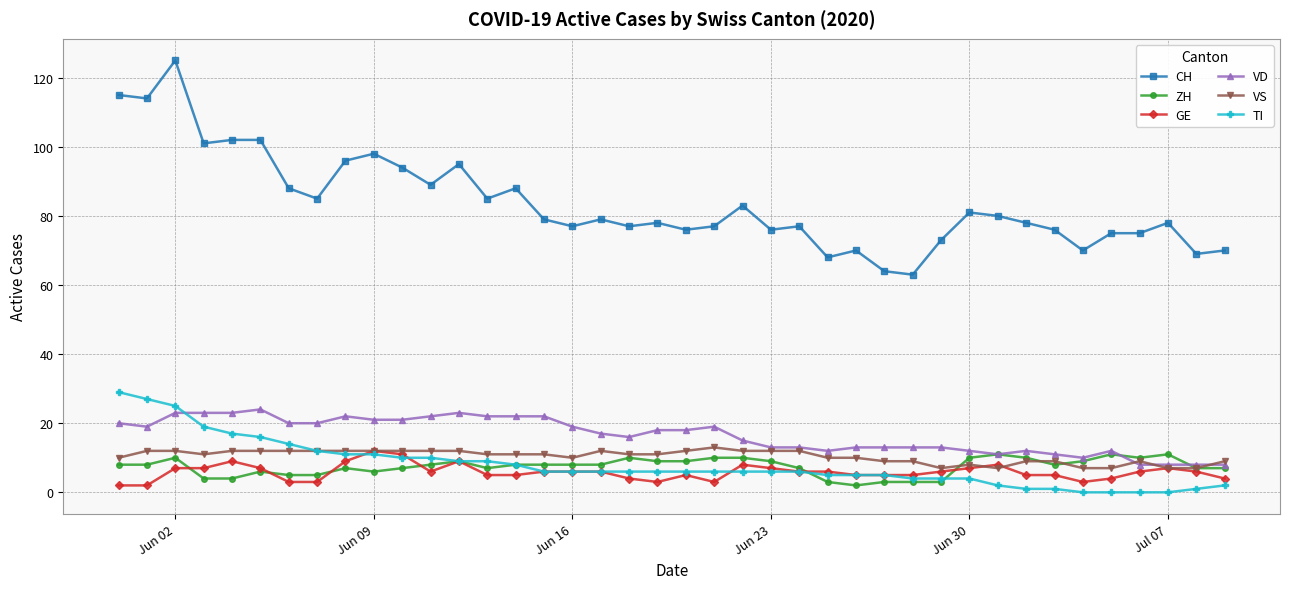

What is the value of the TI point at the 19th from the left?

6